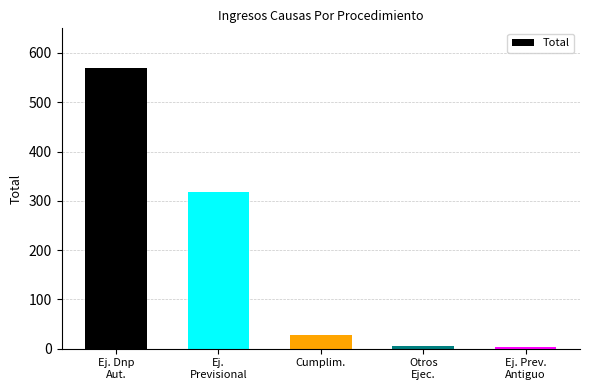

At which label is the value closest to 286?

Ej.
Previsional